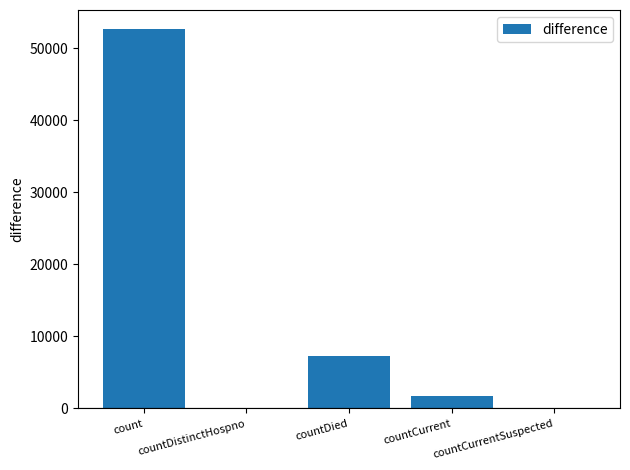

Count the number of data series in this chart.

1